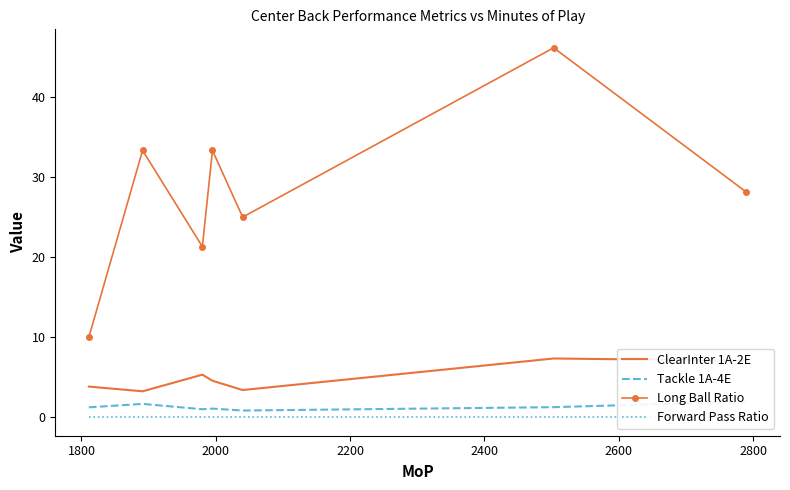

True or false: ClearInter 1A-2E and Long Ball Ratio cross at least once.

False